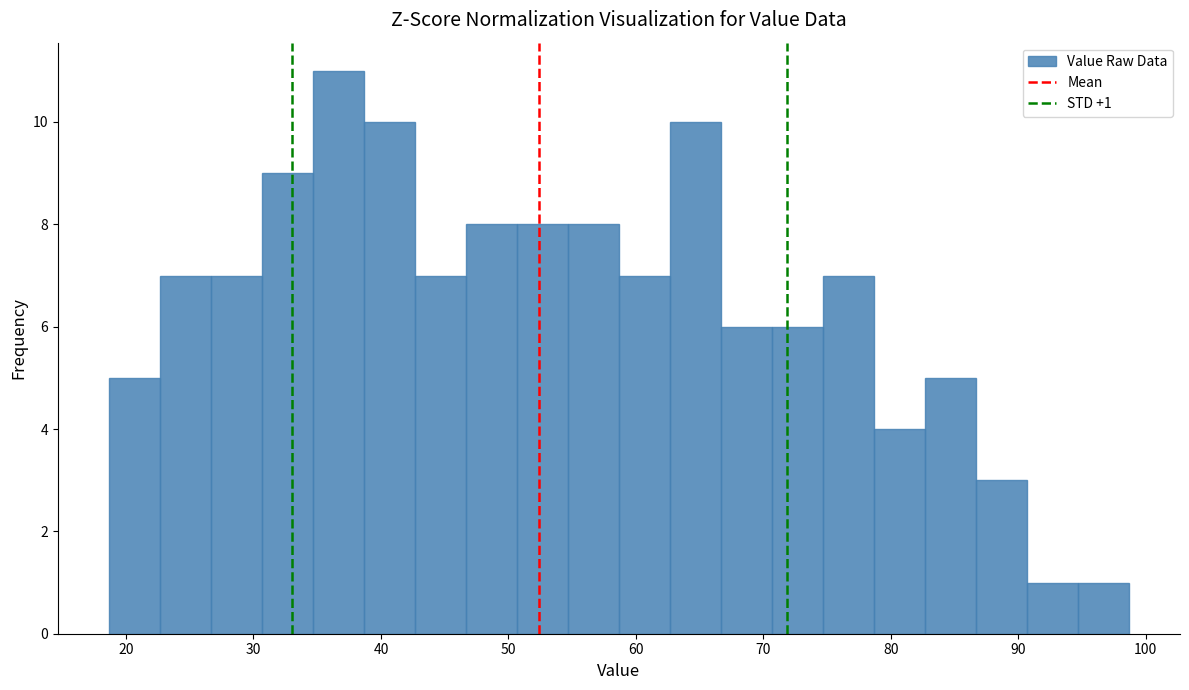

Which range on the x-axis has the tallest bar?

35 to 39